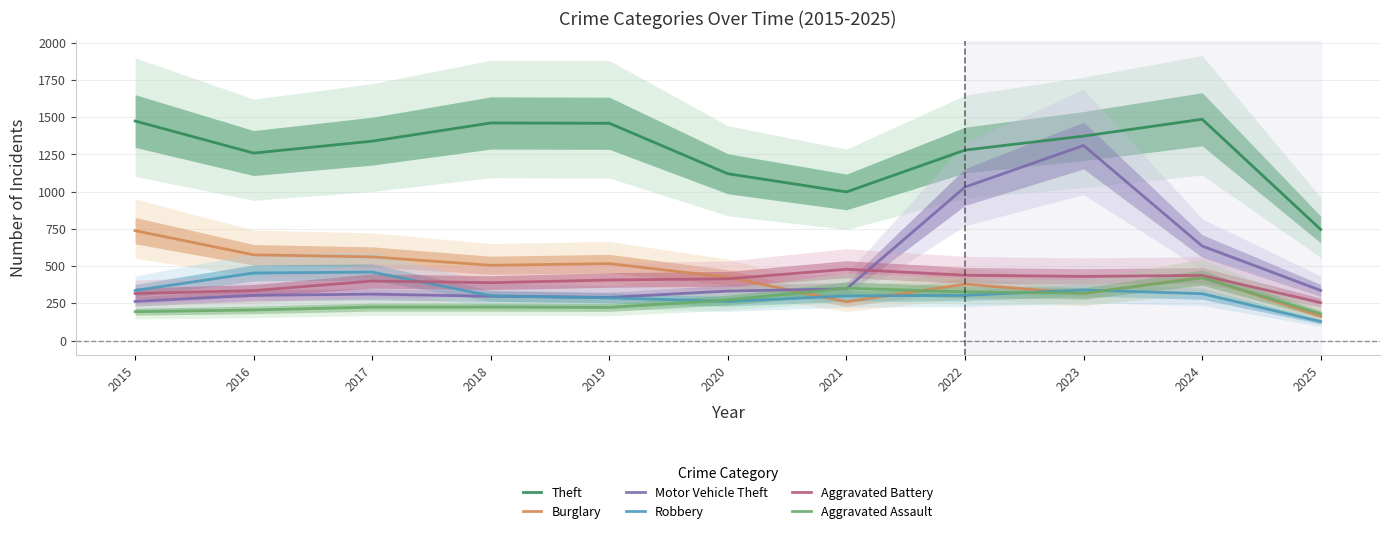

How many categories are shown in the chart?

11